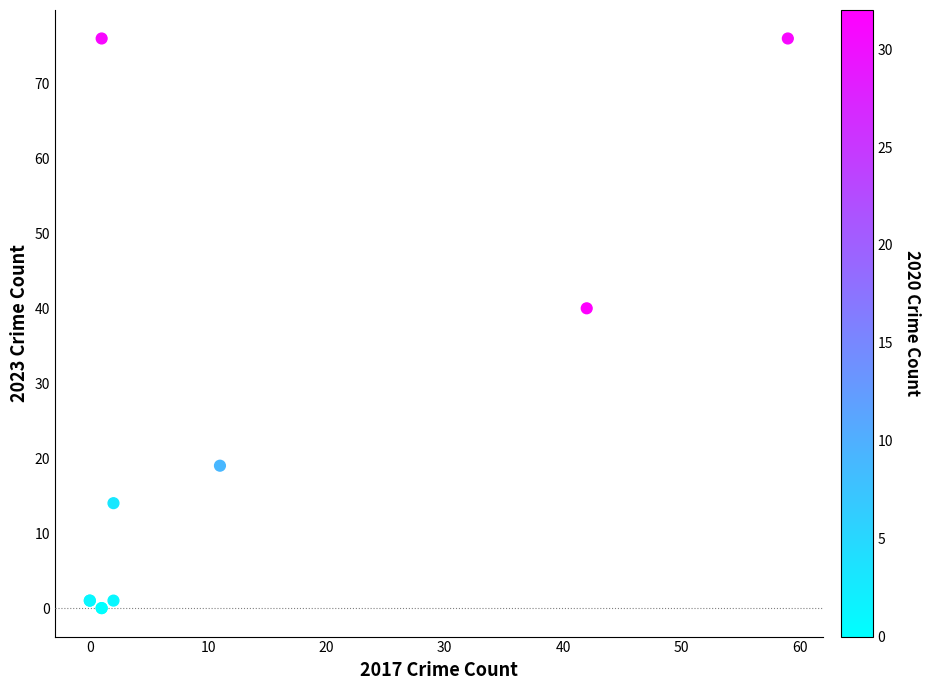

What Y value in the scatter plot is closest to 38?

40